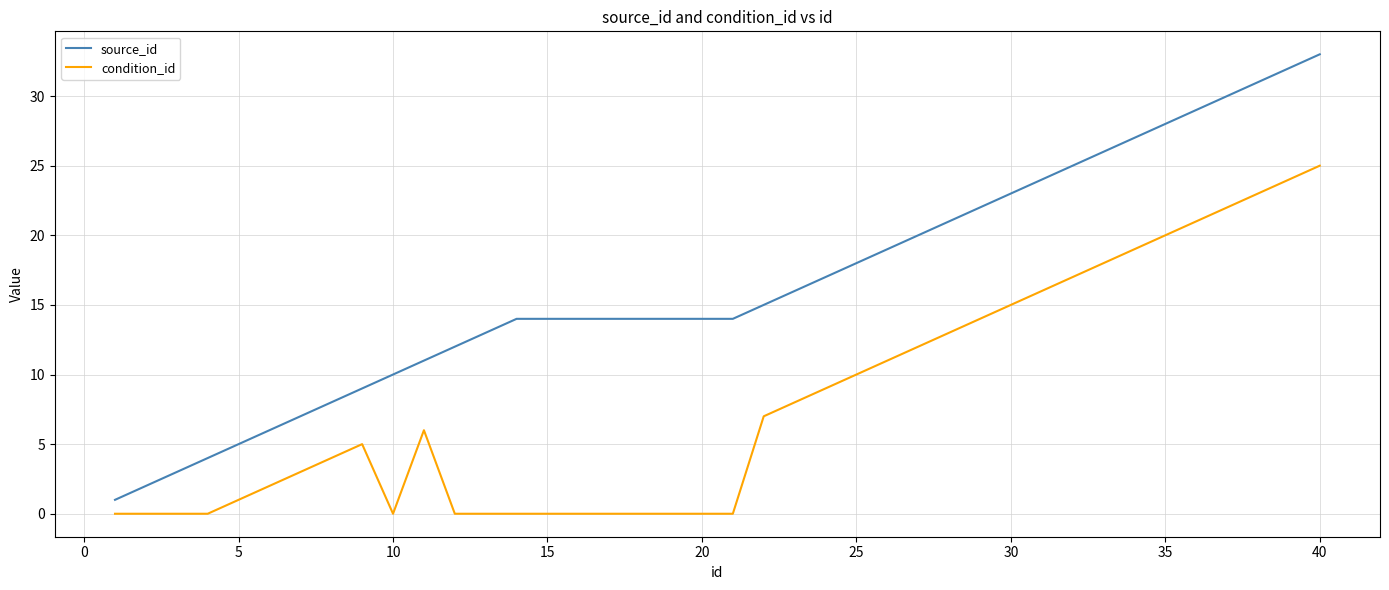

Reading left to right, list all the values displayed in this chart.

source_id: 1	2	3	4	5	6	7	8	9	10	11	12	13	14	14	14	14	14	14	14	14	15	16	17	18	19	20	21	22	23	24	25	26	27	28	29	30	31	32	33
condition_id: 0	0	0	0	1	2	3	4	5	0	6	0	0	0	0	0	0	0	0	0	0	7	8	9	10	11	12	13	14	15	16	17	18	19	20	21	22	23	24	25